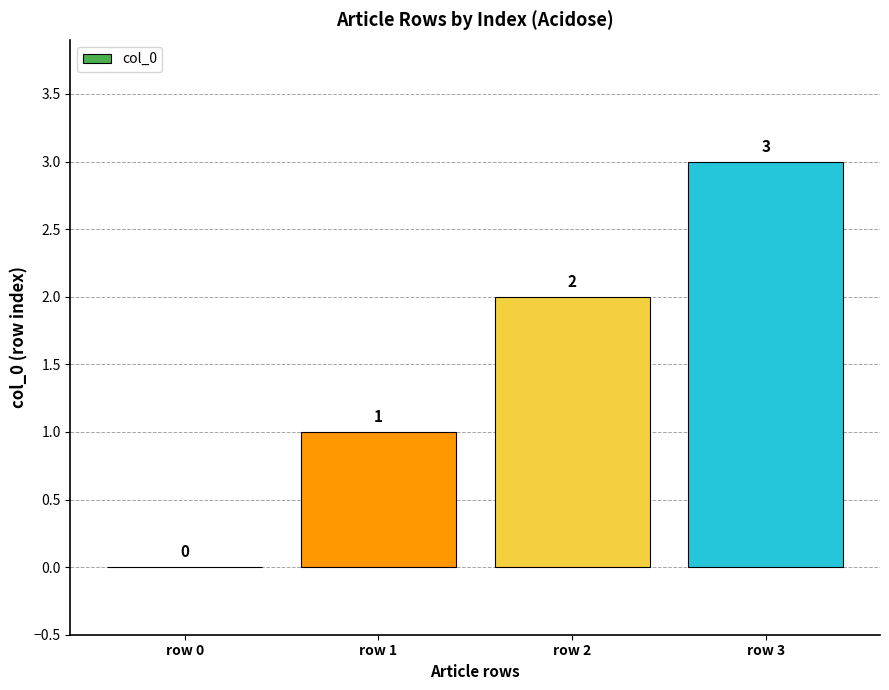

Between row 1 and row 3, which is larger?

row 3